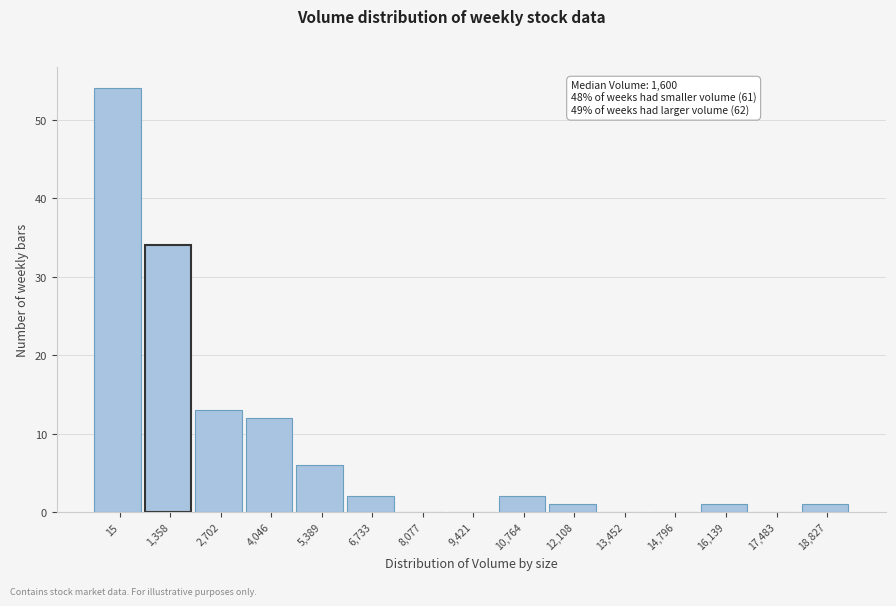

Reading left to right, list all the values displayed in this chart.

15=54	1,358=34	2,702=13	4,046=12	5,389=6	6,733=2	8,077=0	9,421=0	10,764=2	12,108=1	13,452=0	14,796=0	16,139=1	17,483=0	18,827=1